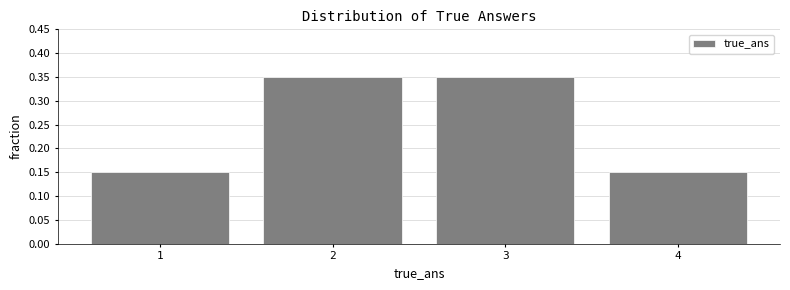

What is the sum of all values?

1.0